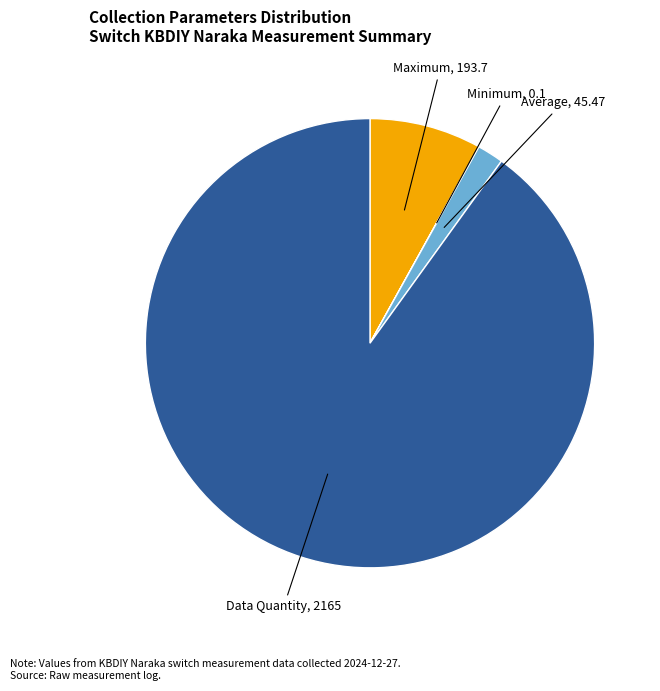

Does any single category account for the majority?

Yes